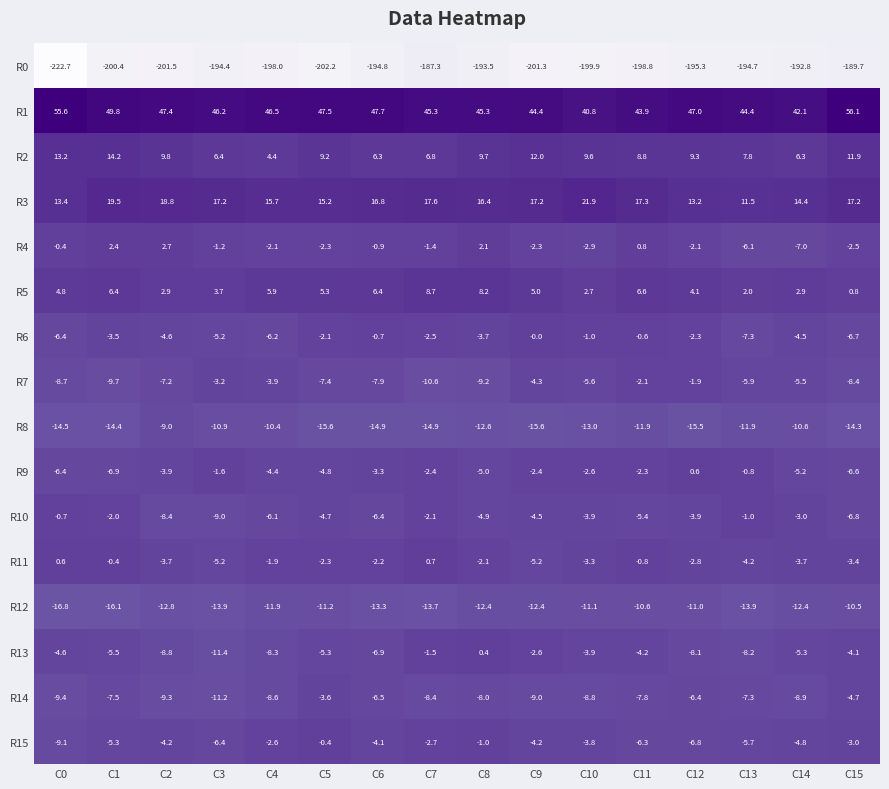

What is the spread (max minus min) of values at C9?

245.7